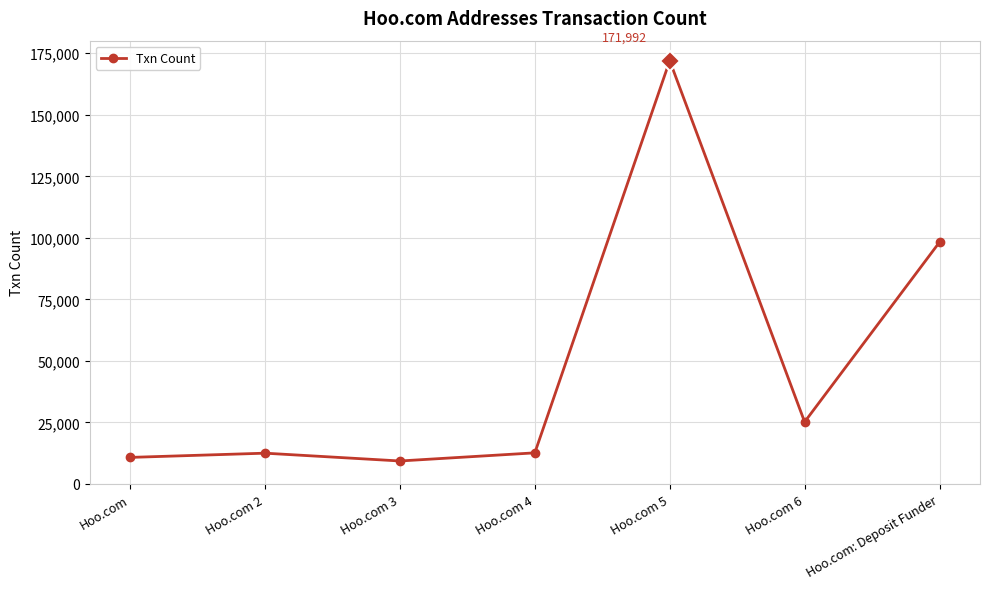

What is the label of the 7th point from the right?

Hoo.com